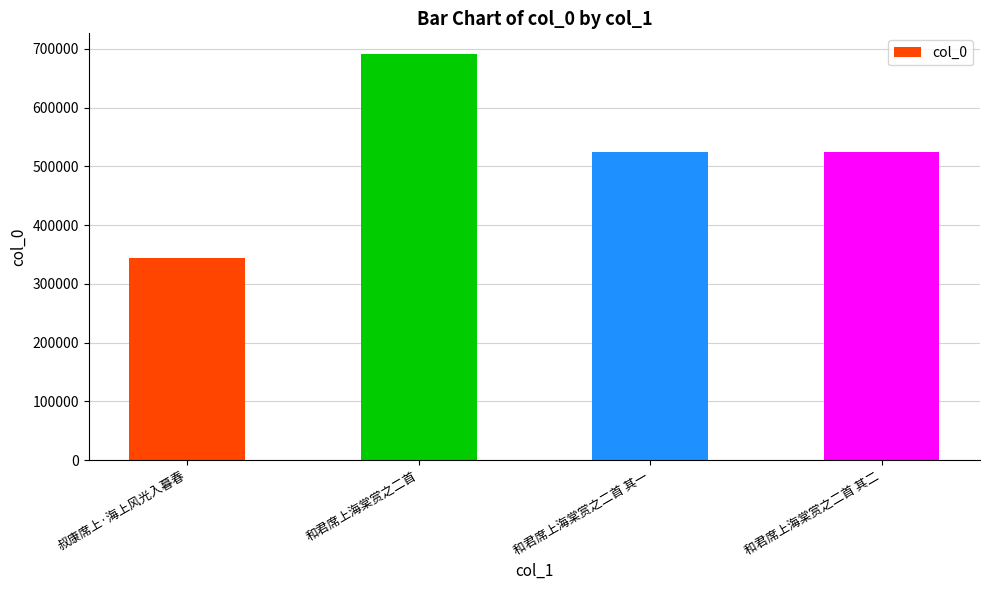

What is the ratio of the value at 和君席上海棠赏之二首 其二 to the value at 和君席上海棠赏之二首 其一?

1.0